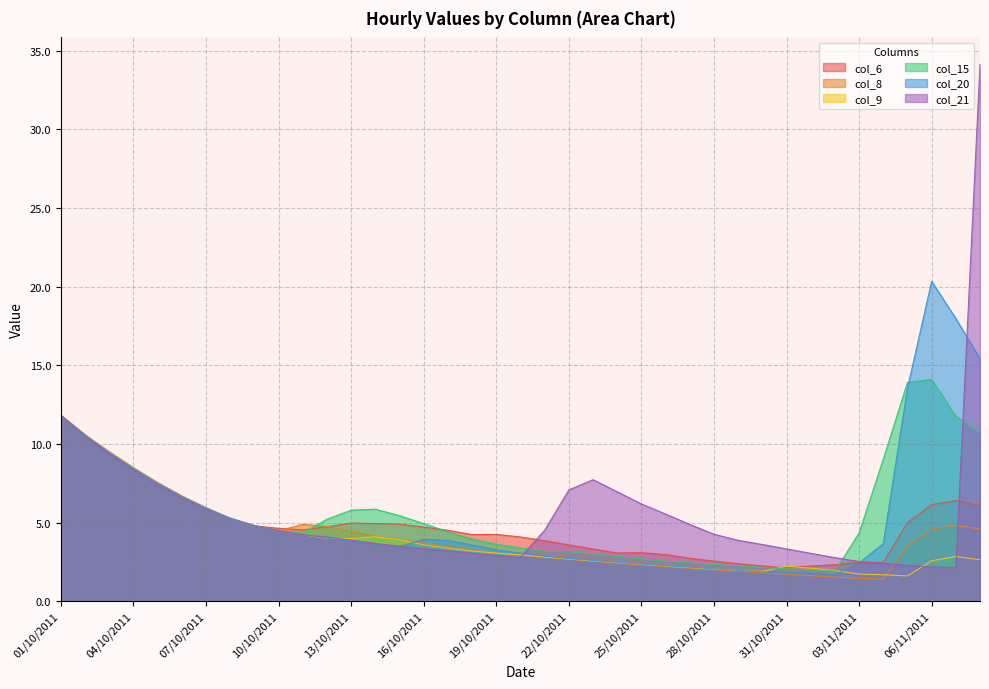

What is the average value of the col_9 series?

3.9